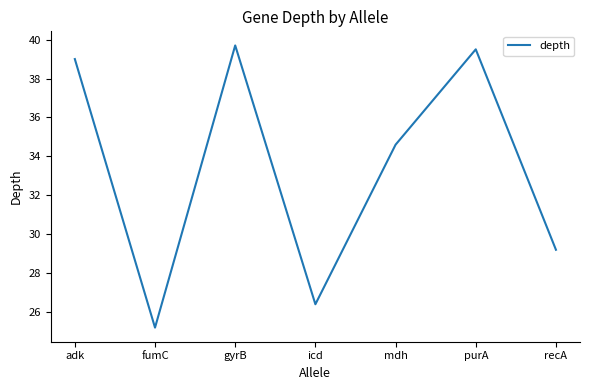

What is the smallest value displayed?

25.2